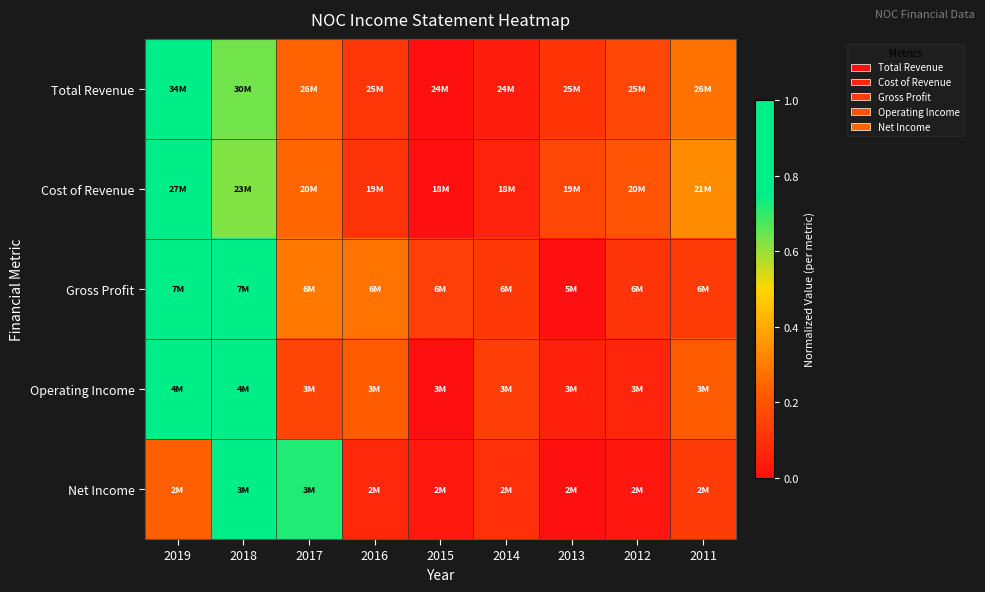

How many categories are shown in the chart?

9